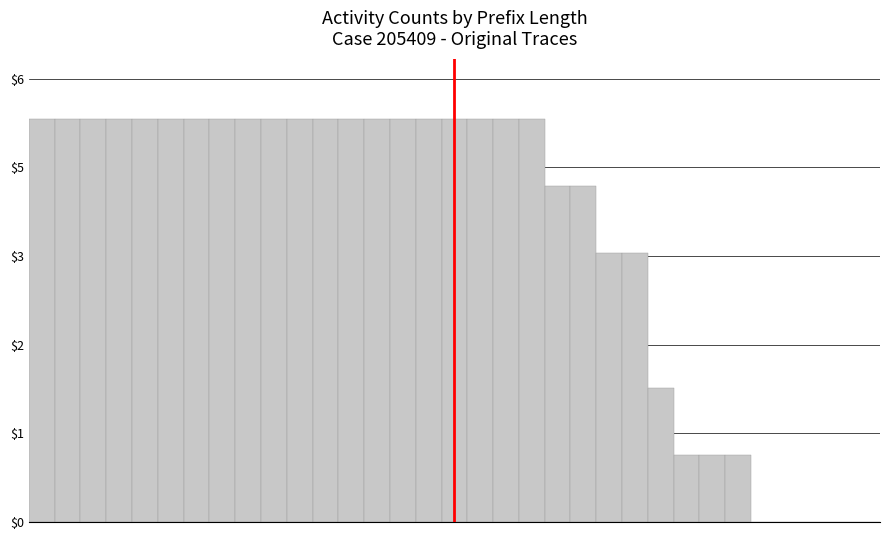

Are the bars horizontal?

No